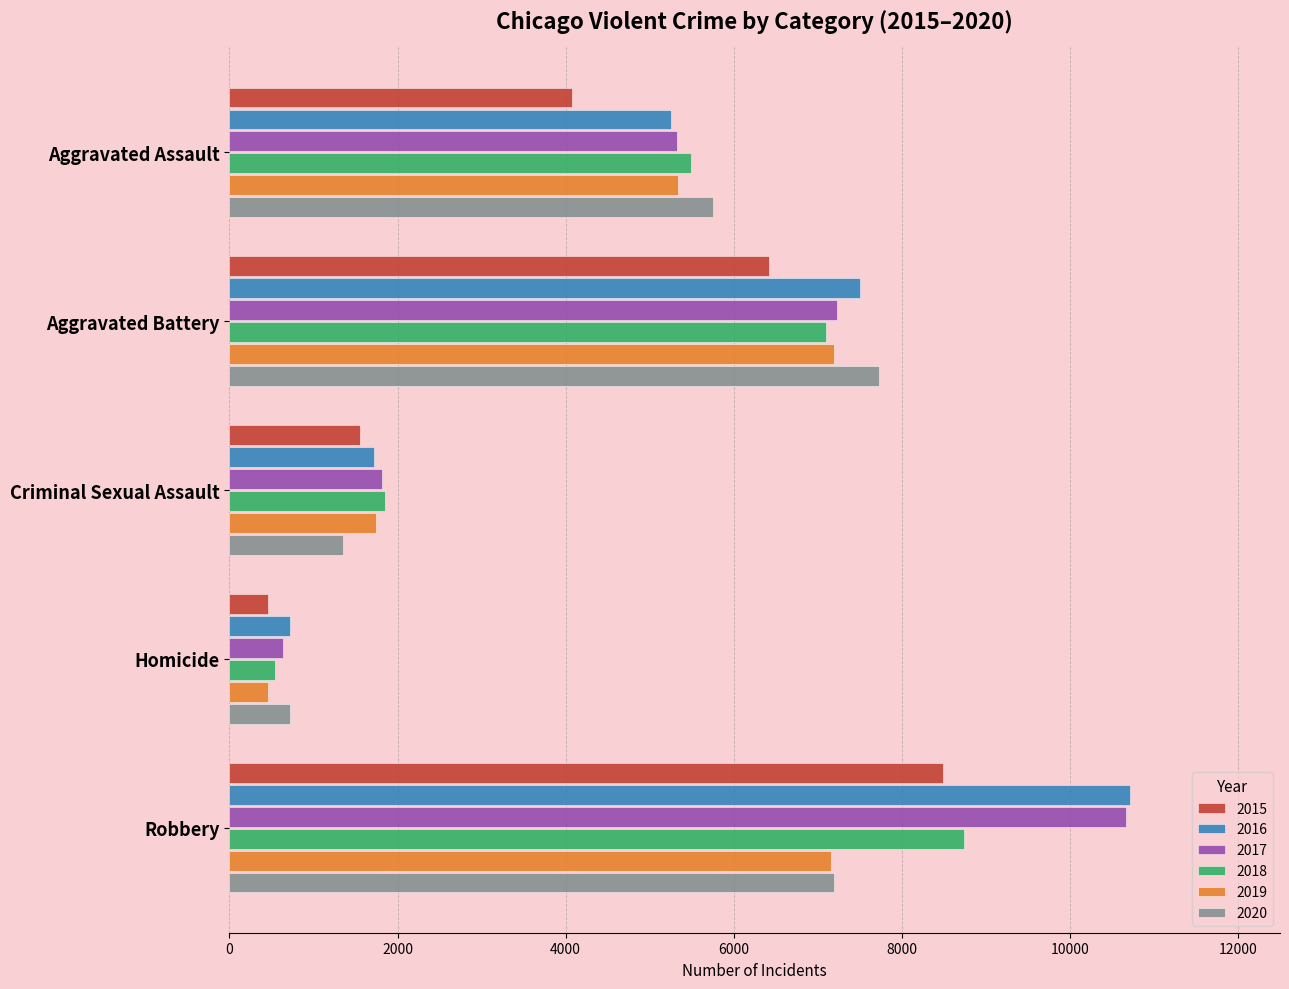

The value of 2018 at Criminal Sexual Assault is 456. True or false?

False